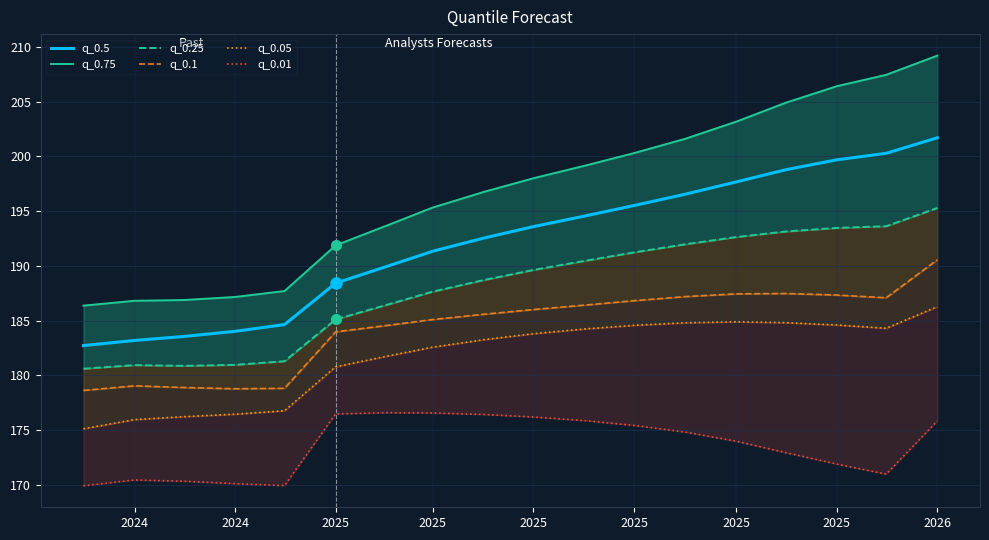

At how many categories does at least one series exceed 191?

13